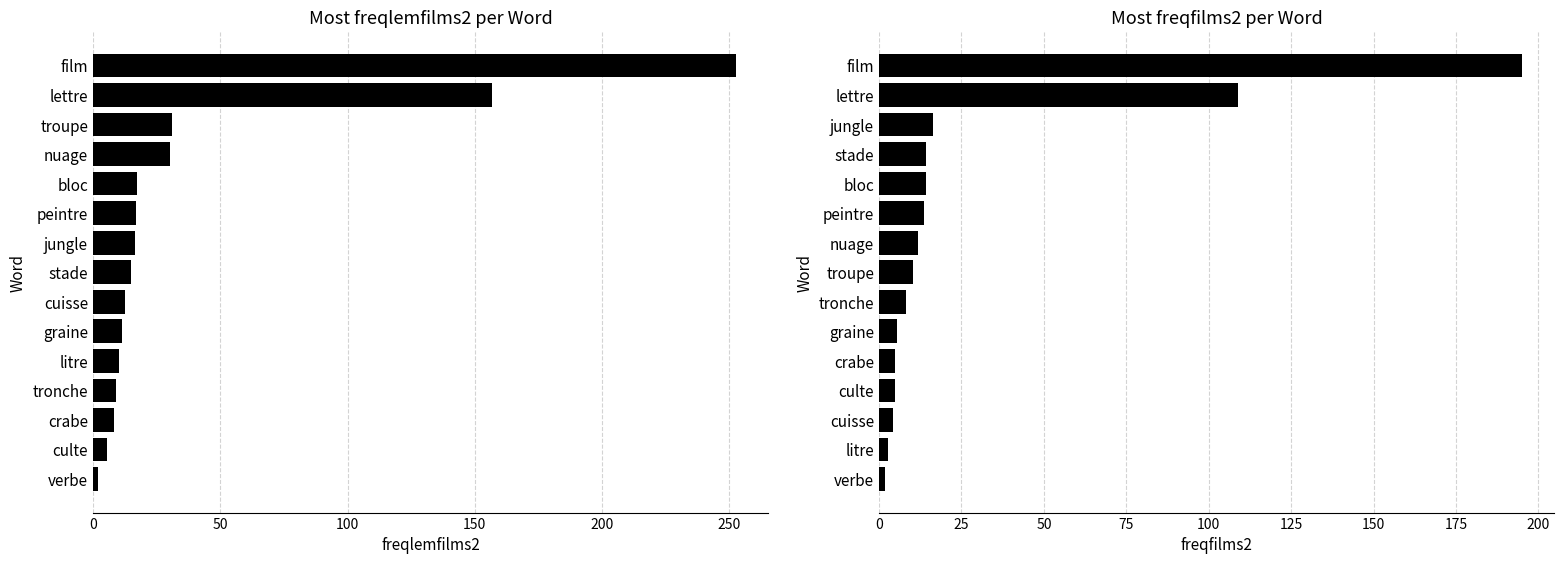

What is the average value of the freqlemfilms2 series?

39.7